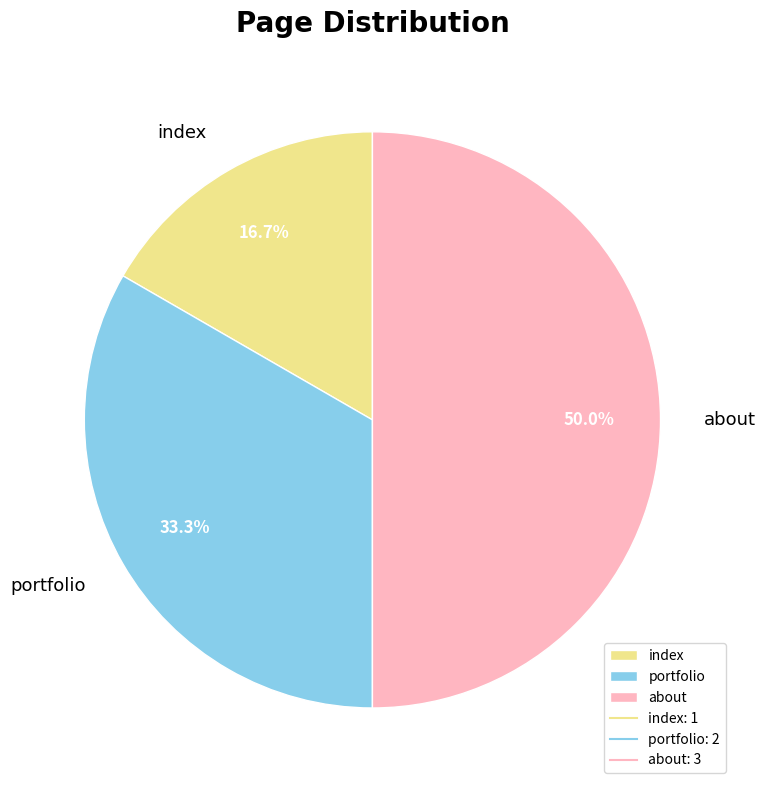

What is the ratio of the value at index to the value at about?

0.3